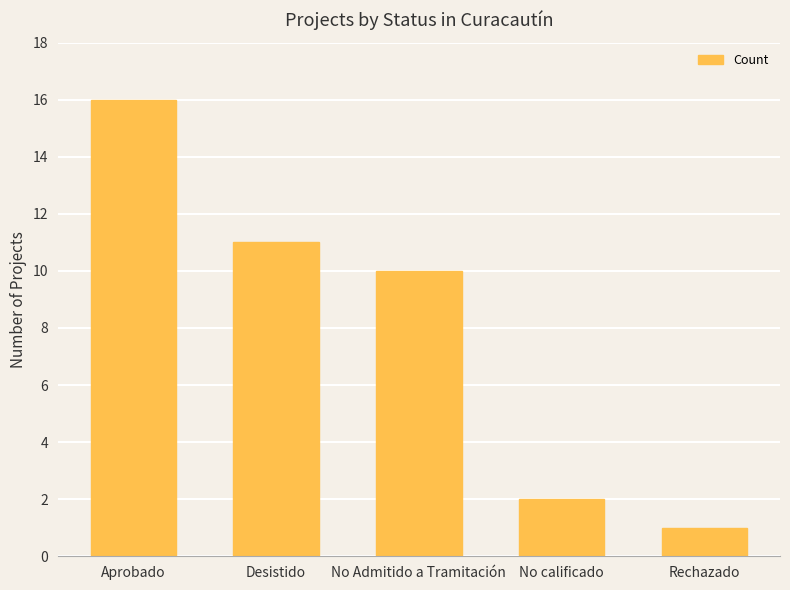

Reading left to right, list all the values displayed in this chart.

16	11	10	2	1